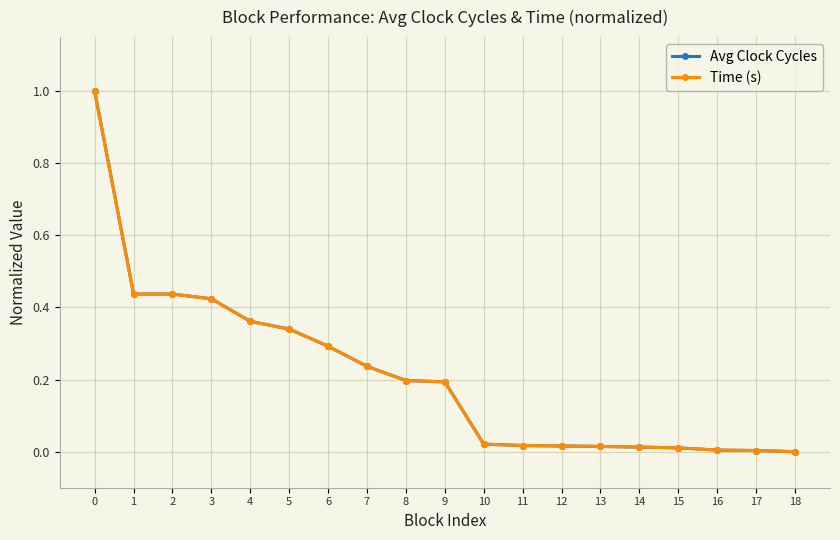

Which has a higher value, 3 or 12?

3